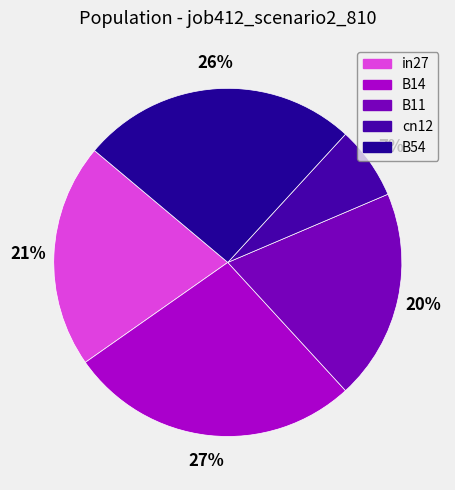

Does in27 represent more than half of the total?

No